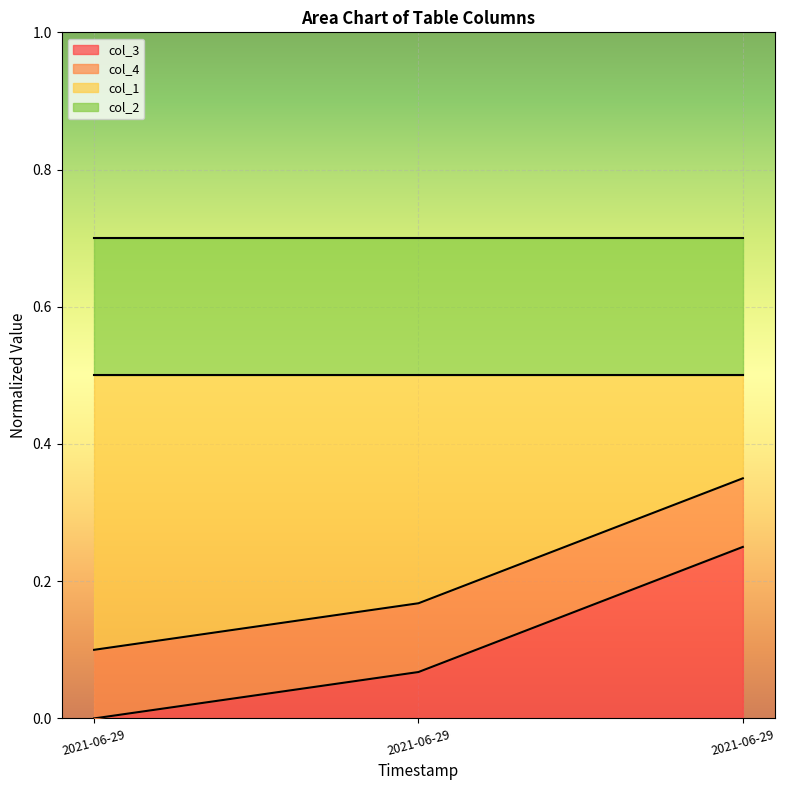

Count the col_3 values in the range 0 to 1.

3